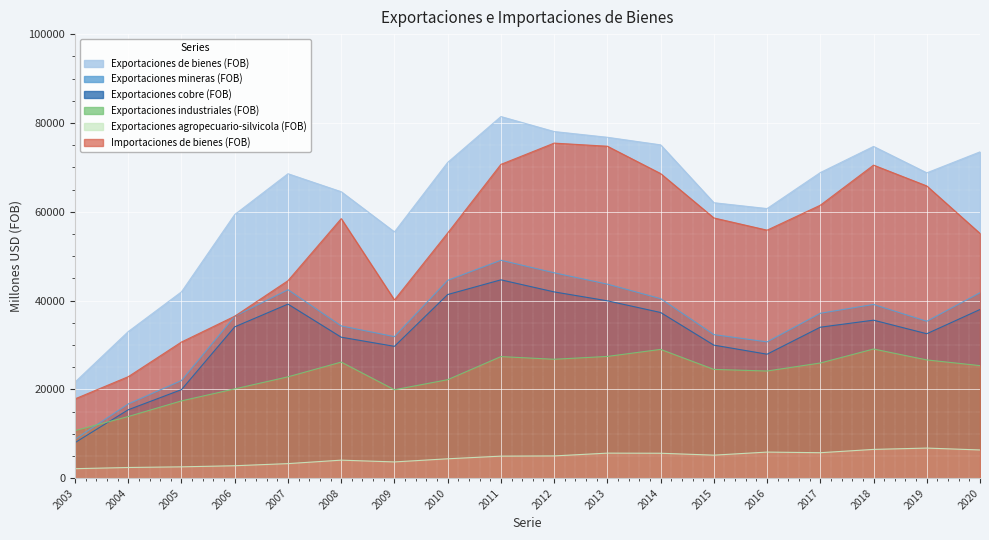

What is the difference between the maximum and minimum values in the Exportaciones cobre (FOB) series?

36659